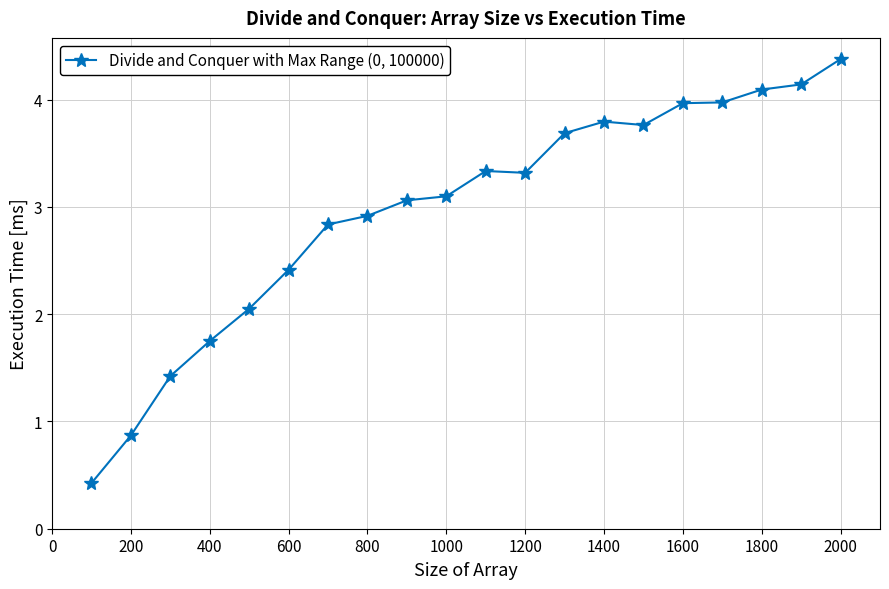

What is the value of the 3rd point from the left?

1.4